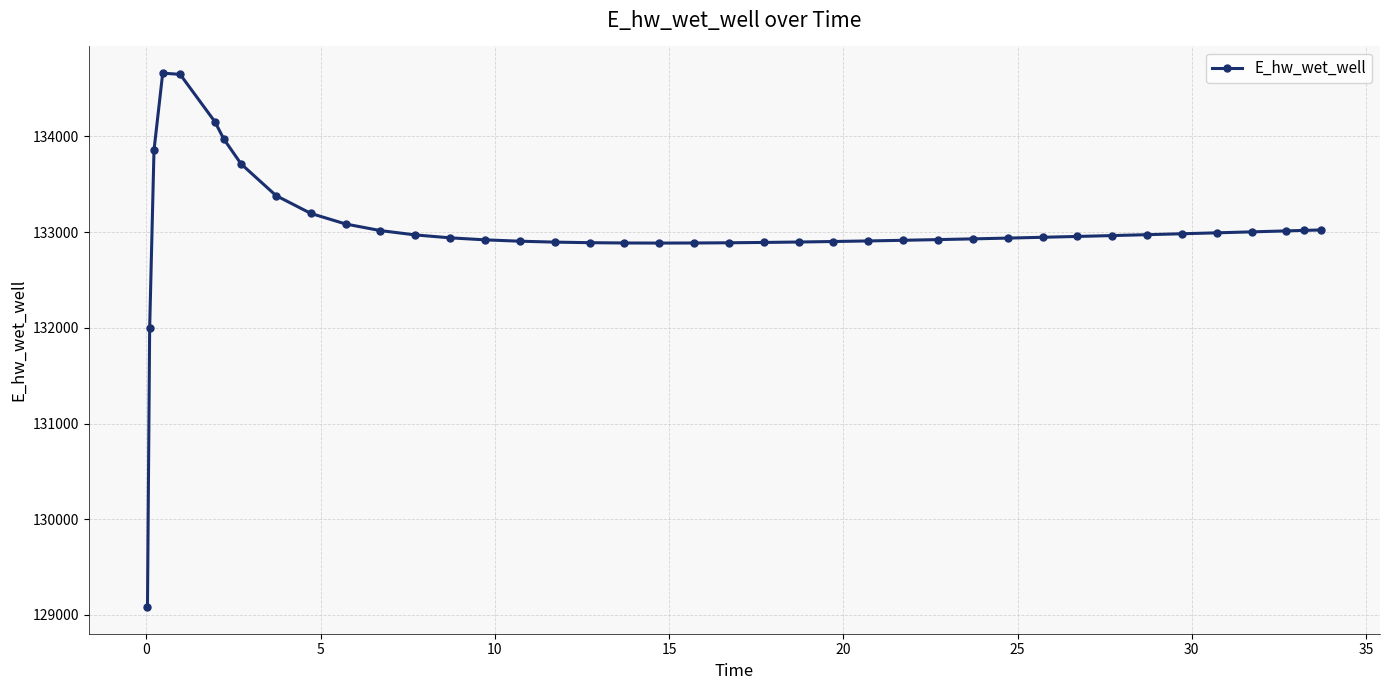

What is the maximum value shown in the chart?

134660.8